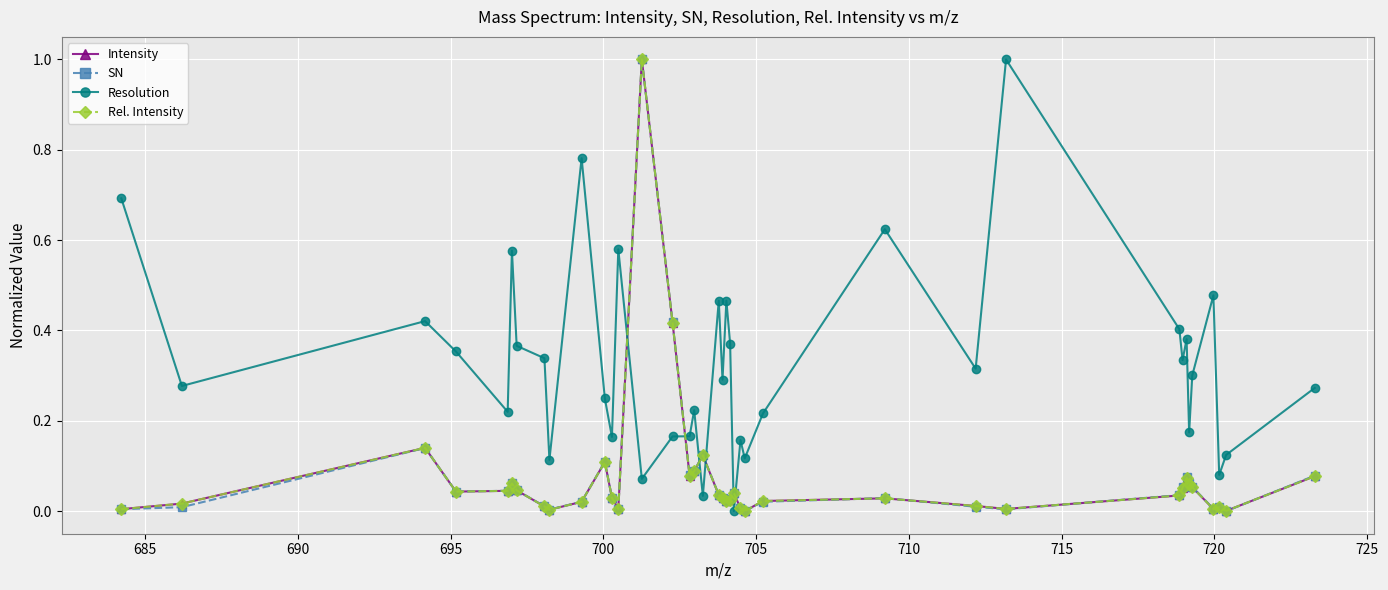

Which series has the largest total across all categories?

Resolution